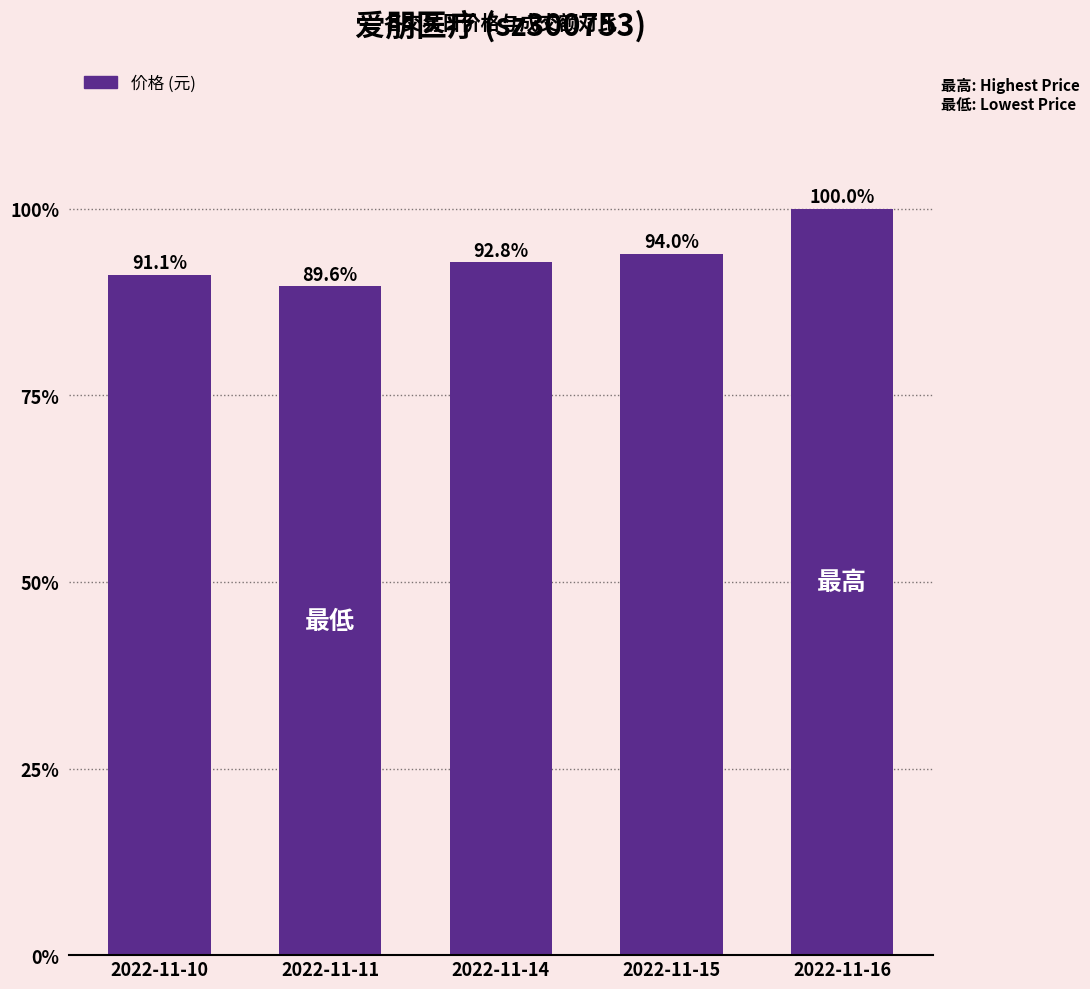

Does the chart contain any negative values?

No